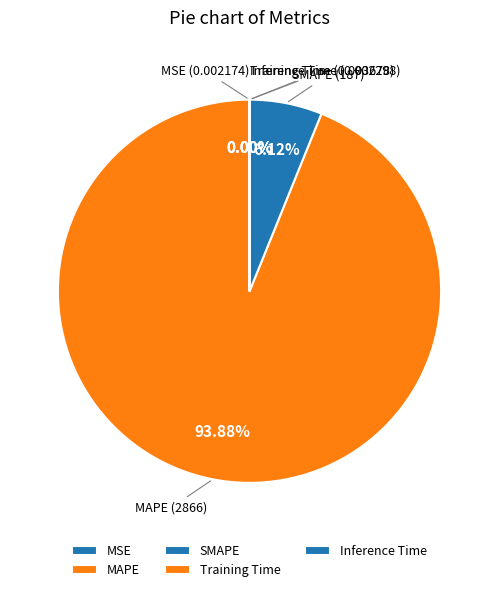

The MAPE slice represents 94% of the pie. True or false?

True